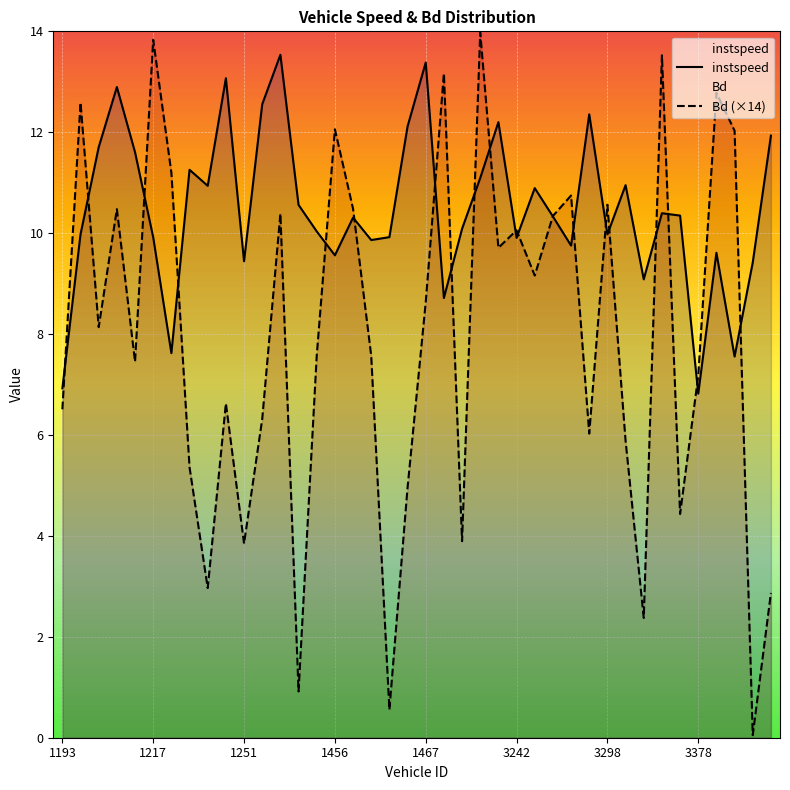

Count the number of data series in this chart.

2